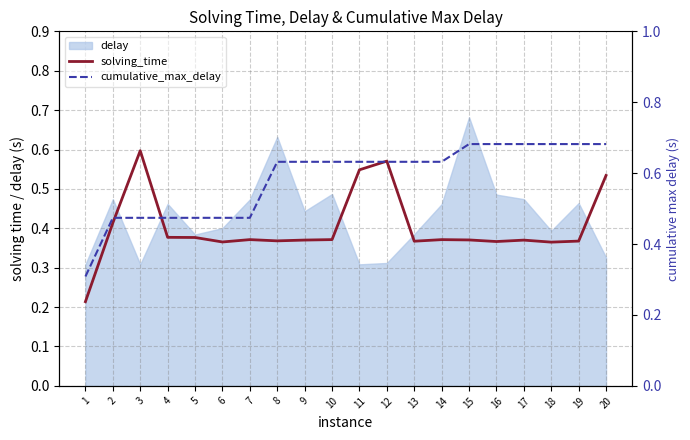

Is it true that cumulative_max_delay equals 1.0 at 17?

False